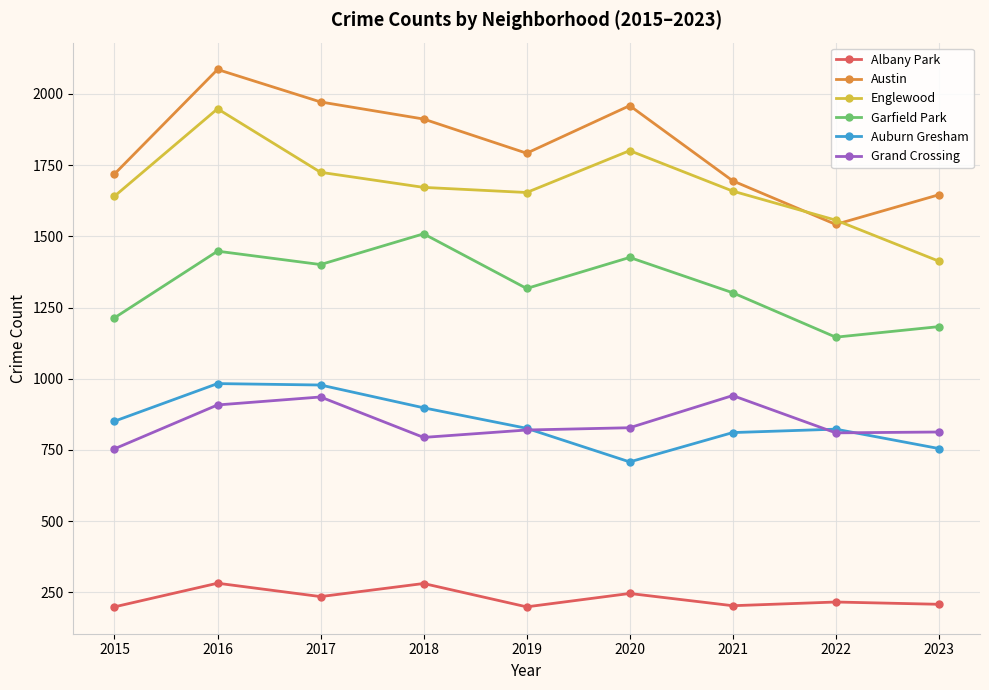

At which category is the sum across all series the highest?

2016